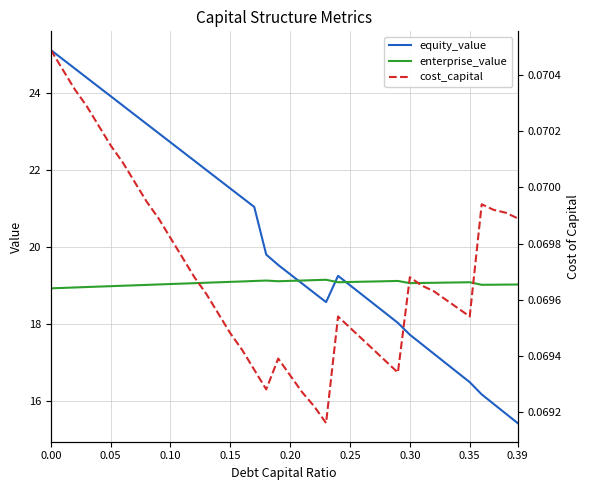

How many data points in equity_value are above 19?

24